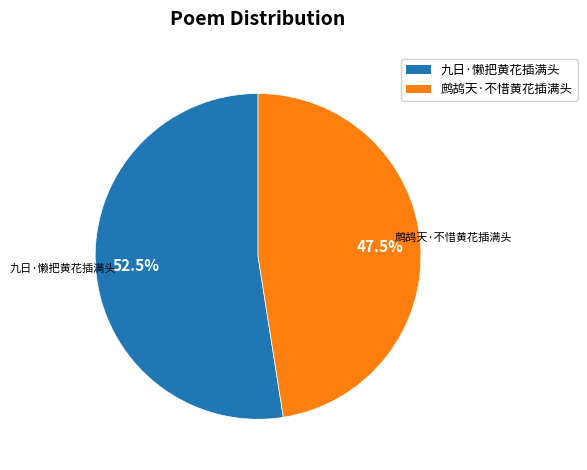

How much of the chart is everything except 鹧鸪天·不惜黄花插满头?

52.5%